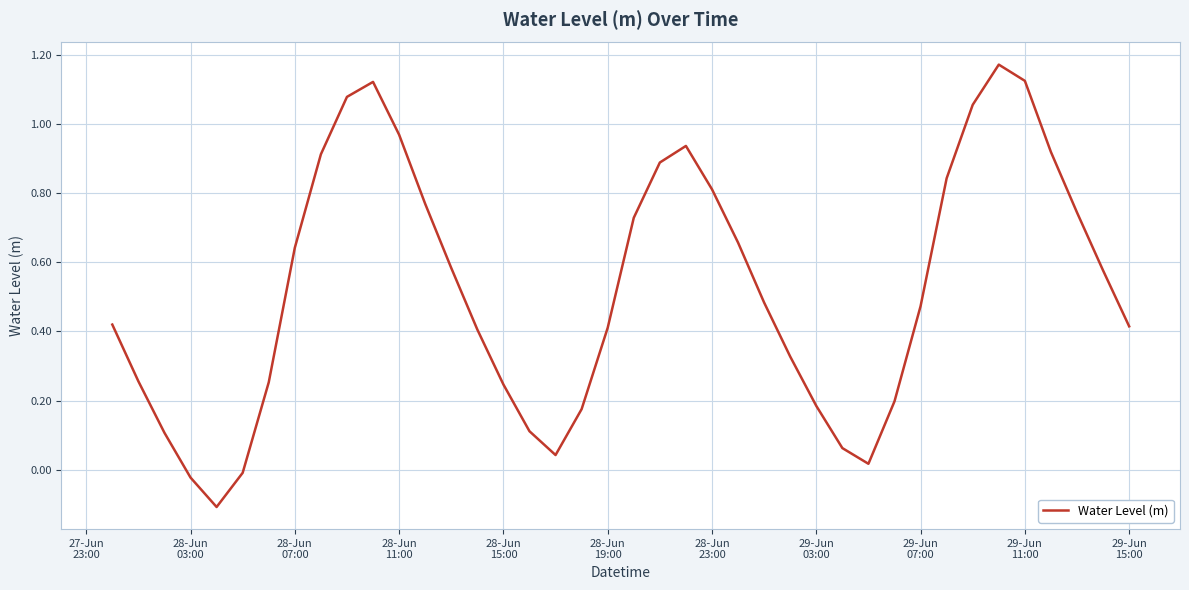

What is the difference between the maximum and minimum values?

1.3